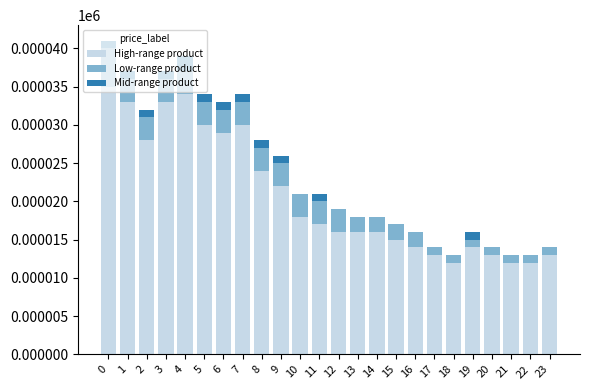

Between 21 and 16, which is larger?

16